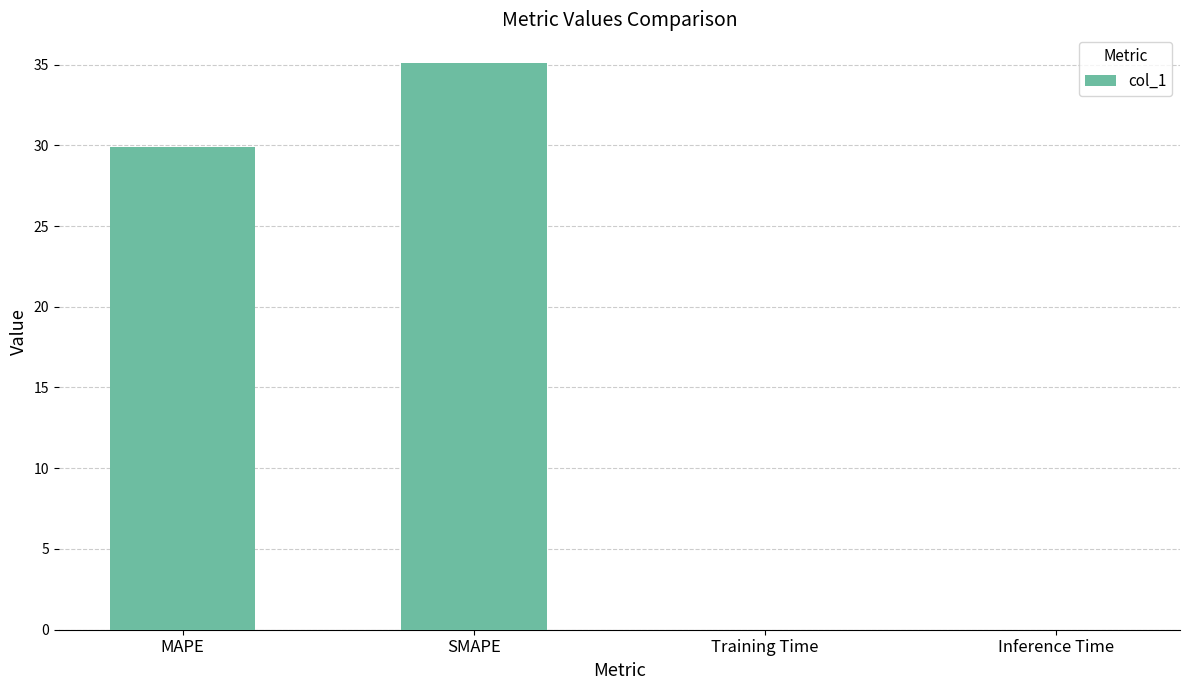

What is the sum of all values?

65.0